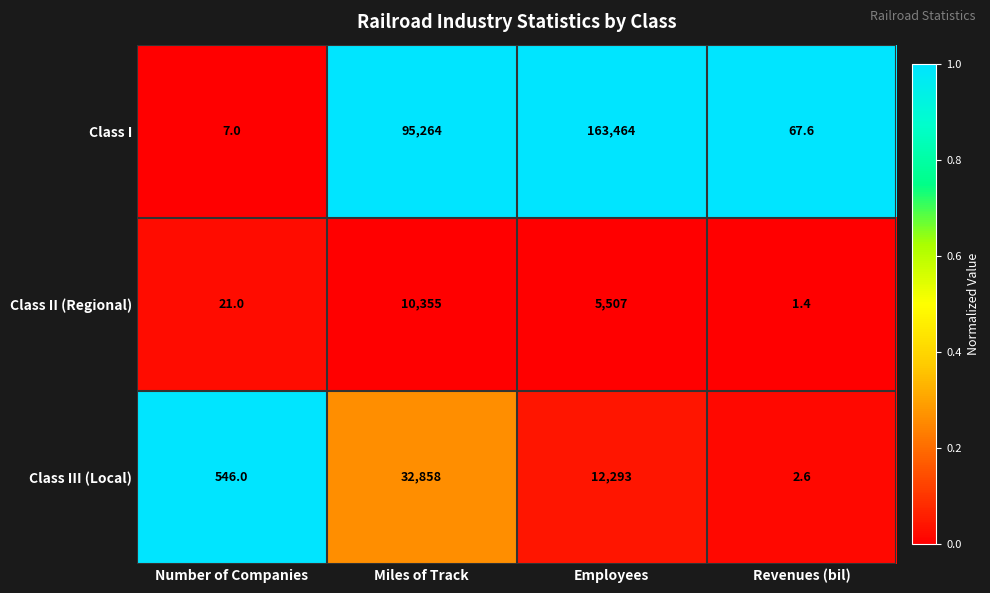

What is the difference between the maximum and minimum values in the Class III (Local) series?

32855.4